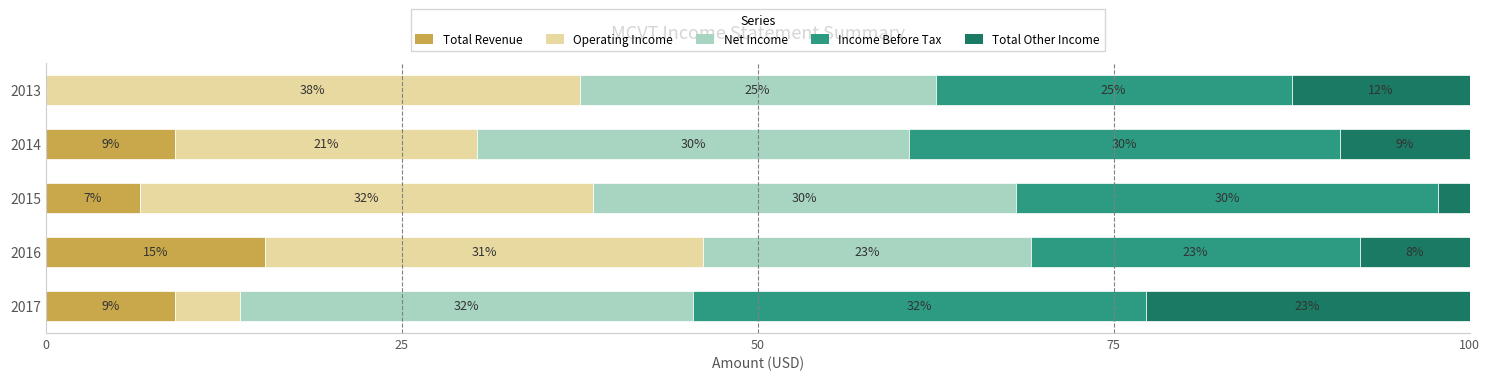

What are all the series names shown in the legend?

Total Revenue, Operating Income, Net Income, Income Before Tax, Total Other Income